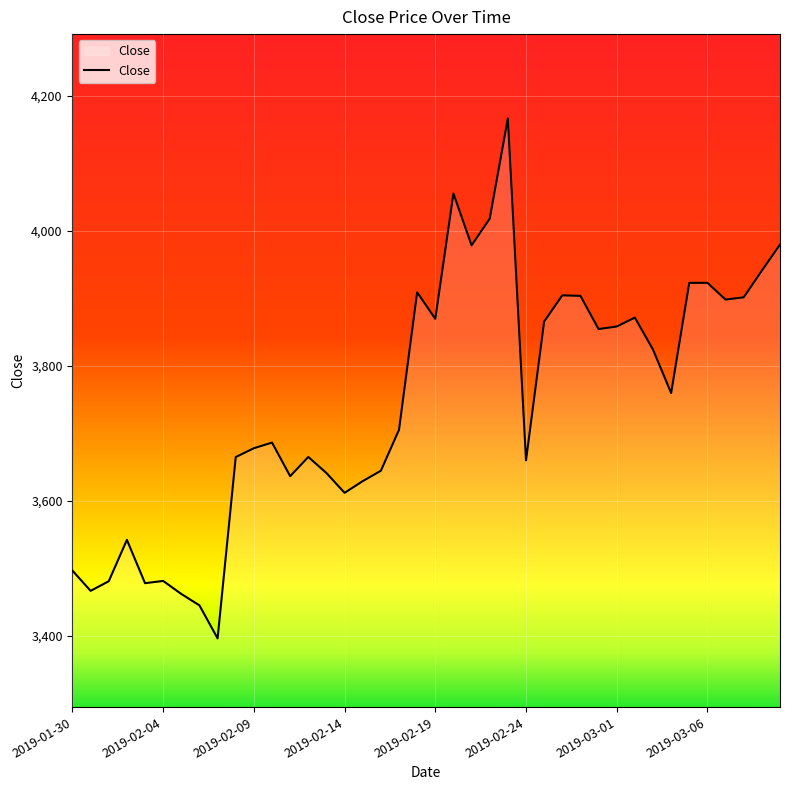

What is the maximum value shown in the chart?

4166.8